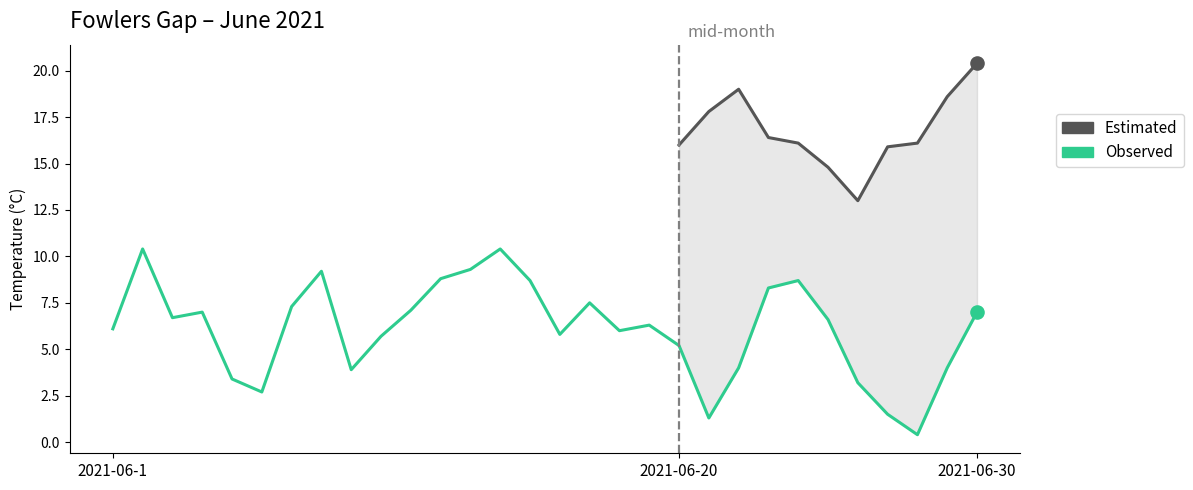

Which has a higher value, 2021-06-15 or 2021-06-23?

2021-06-15